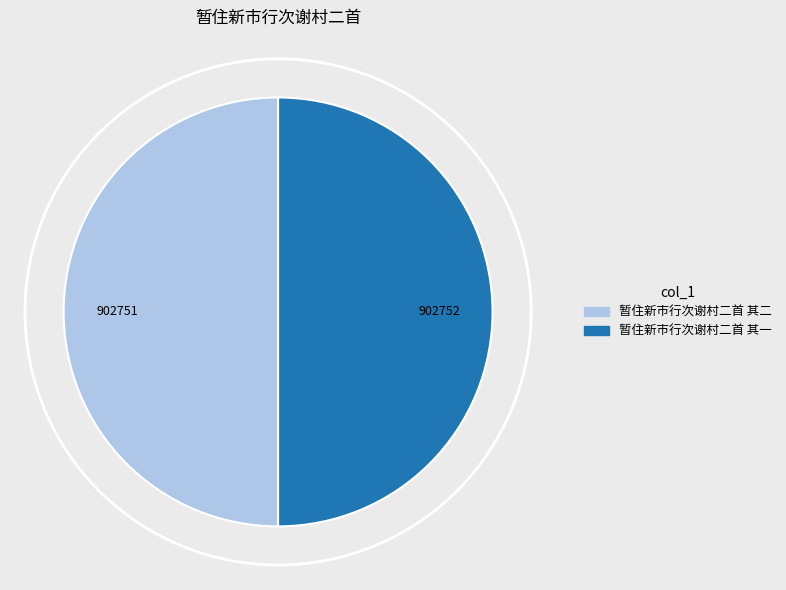

The 暂住新市行次谢村二首 其二 slice represents 39% of the pie. True or false?

False